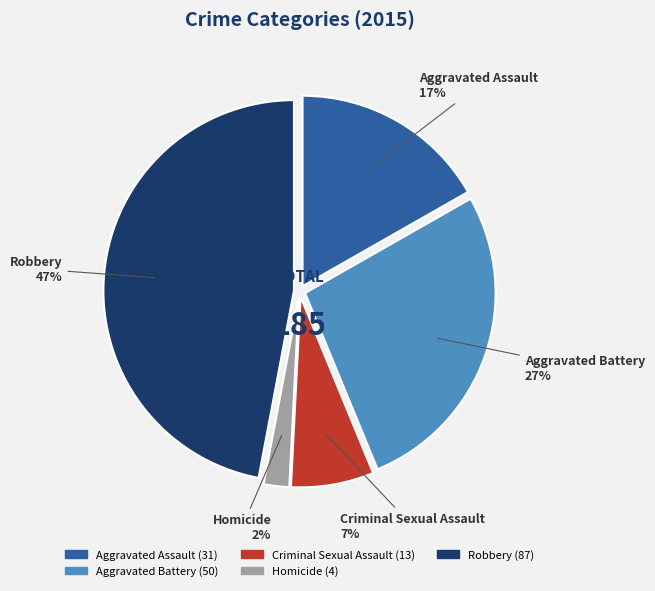

What is the ratio of the value at Robbery to the value at Aggravated Battery?

1.7